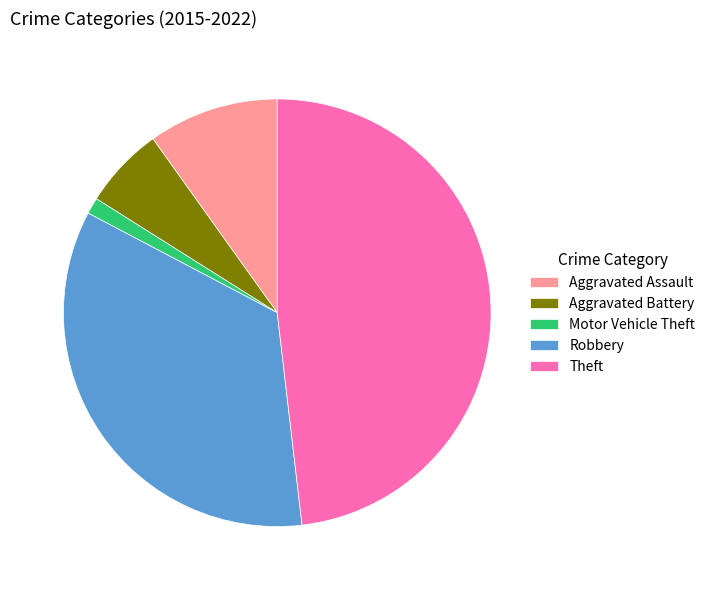

Does Motor Vehicle Theft represent more than half of the total?

No